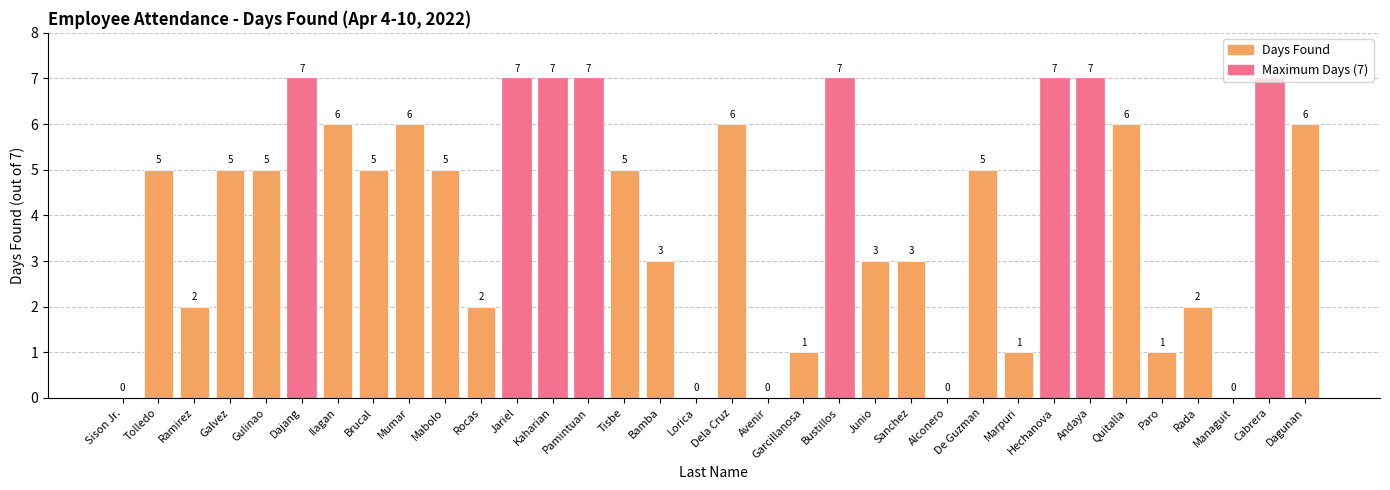

The chart shows a value of 6 at Mumar. True or false?

True